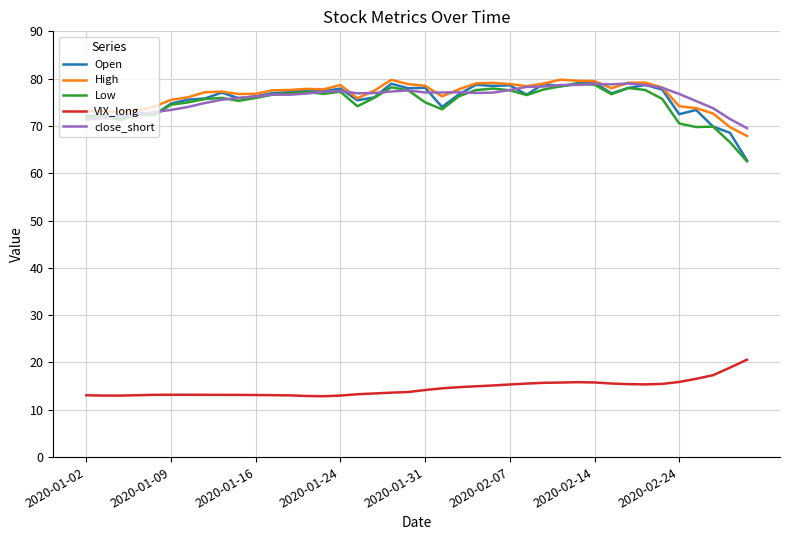

What is the maximum value shown in the chart?

79.8